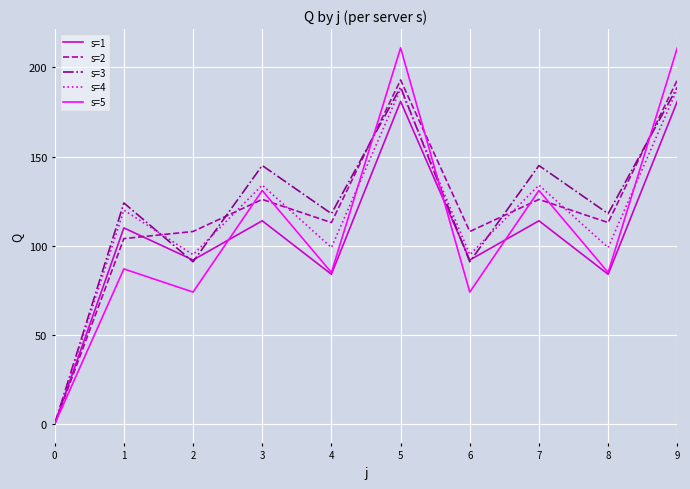

Rank the series by their average value, from lowest to highest.

s=1, s=5, s=4, s=2, s=3